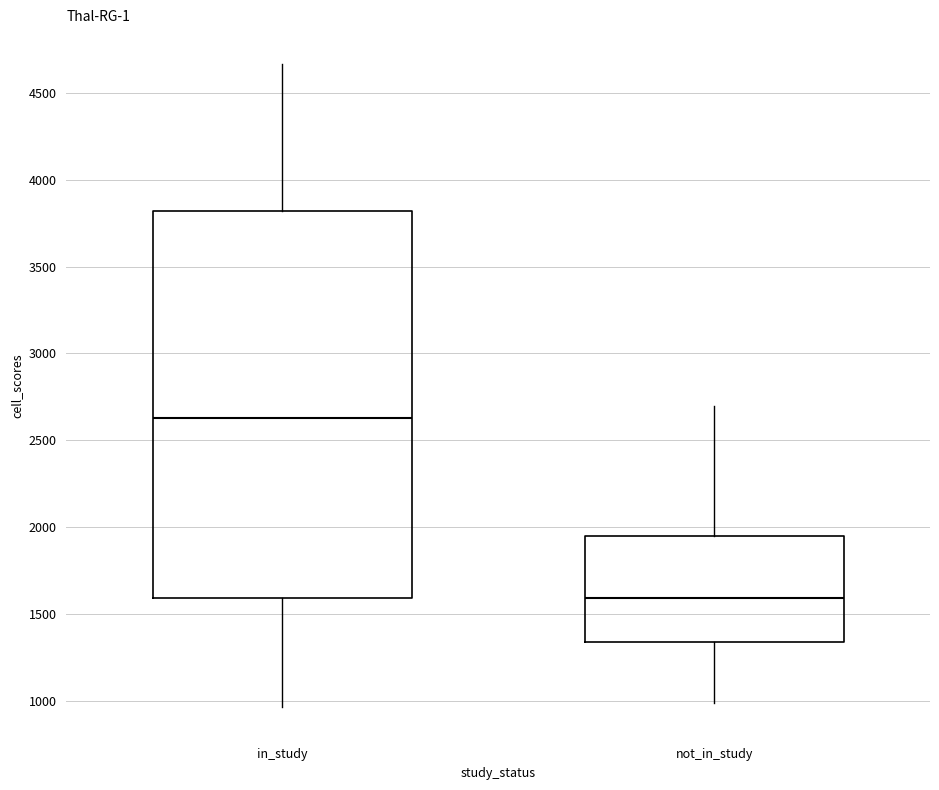

Which box's median line is the highest?

in_study